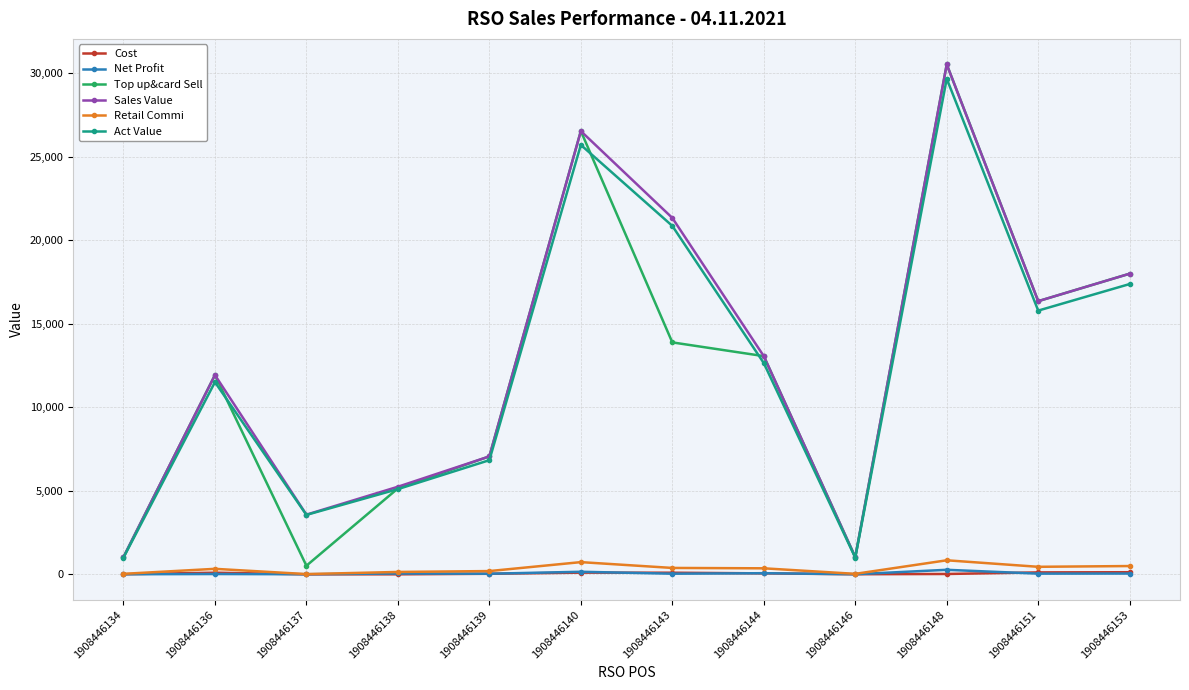

Which series has the widest spread of values?

Top up&card Sell